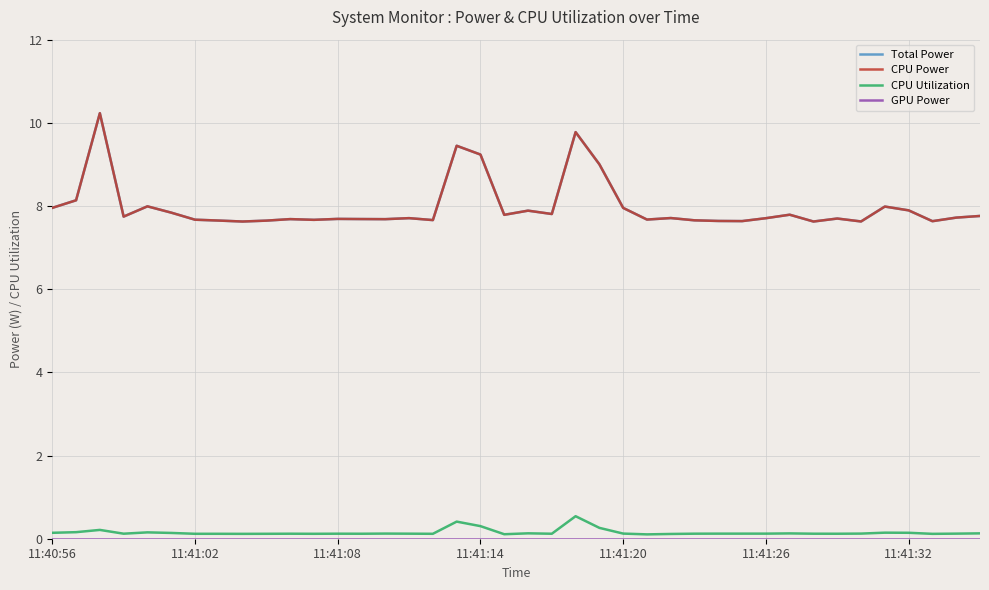

List the labels in order of GPU Power value, smallest first.

11:40:56, 11:41:02, 11:41:08, 11:41:14, 11:41:20, 11:41:26, 11:41:32, 7, 8, 9, 10, 11, 12, 13, 14, 15, 16, 17, 18, 19, 20, 21, 22, 23, 24, 25, 26, 27, 28, 29, 30, 31, 32, 33, 34, 35, 36, 37, 38, 39